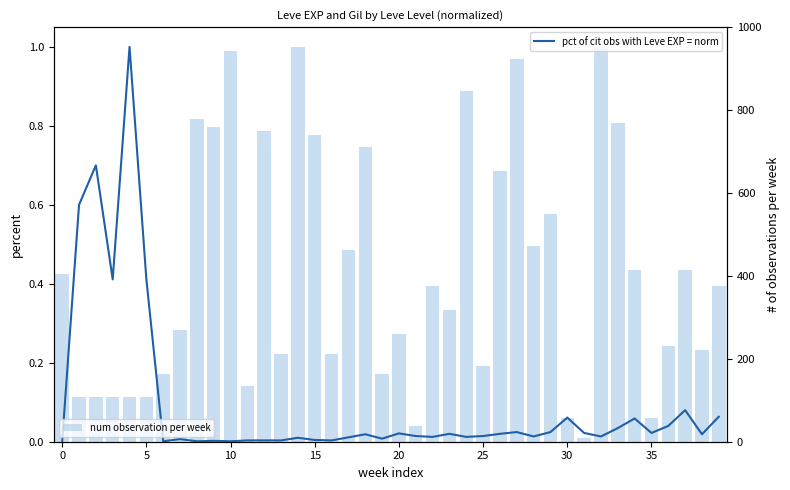

Does the chart contain any negative values?

No